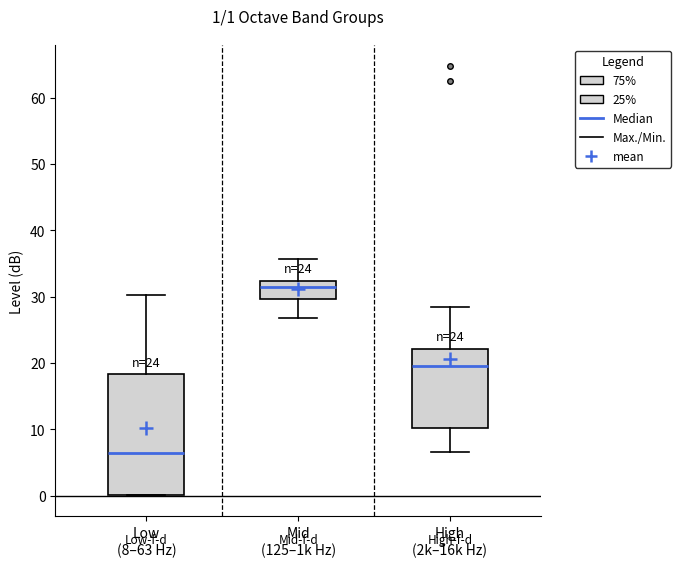

Comparing the boxes themselves (not the whiskers), which one is the tallest?

Low (8–63 Hz)